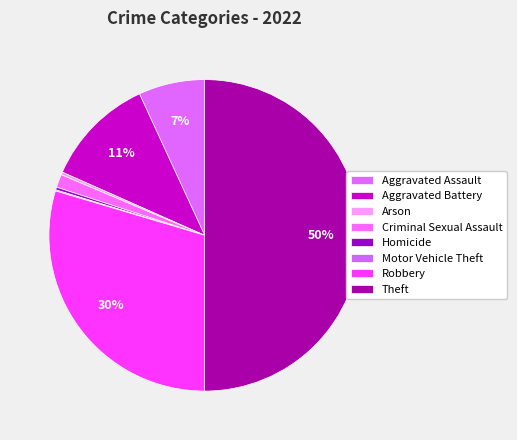

True or false: Robbery accounts for 20% of the total.

False